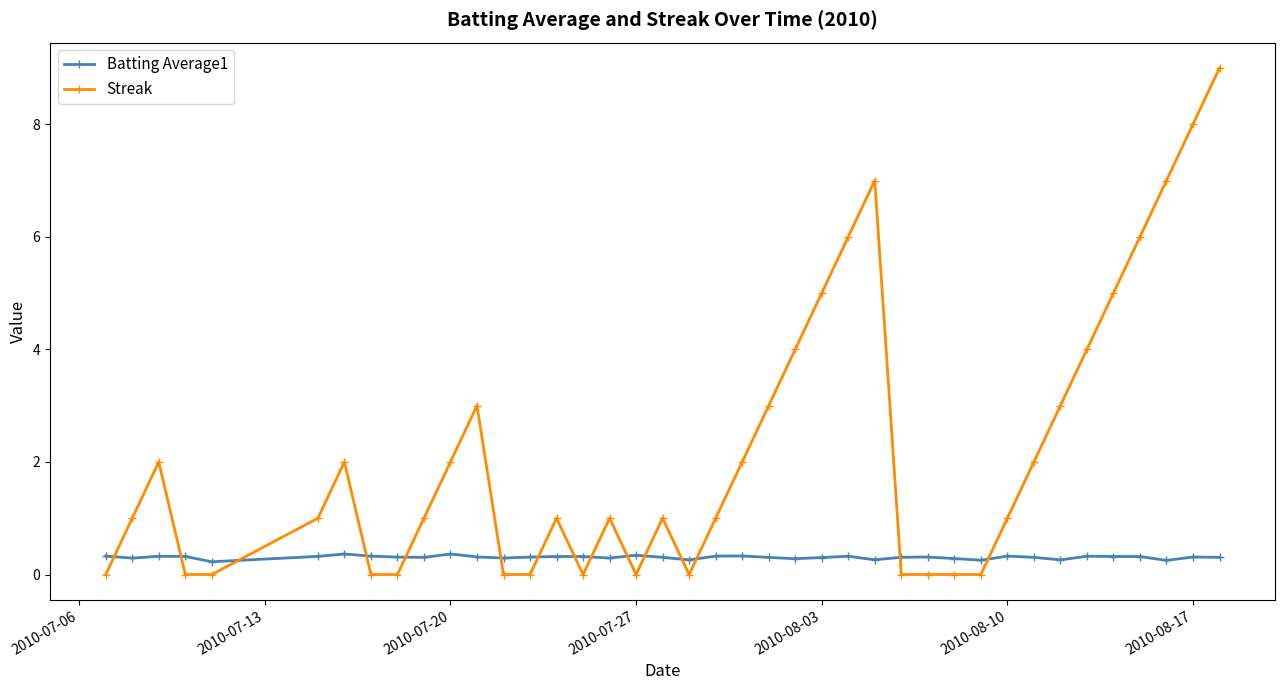

True or false: Batting Average1 has more than 2 points higher than both neighbors.

True